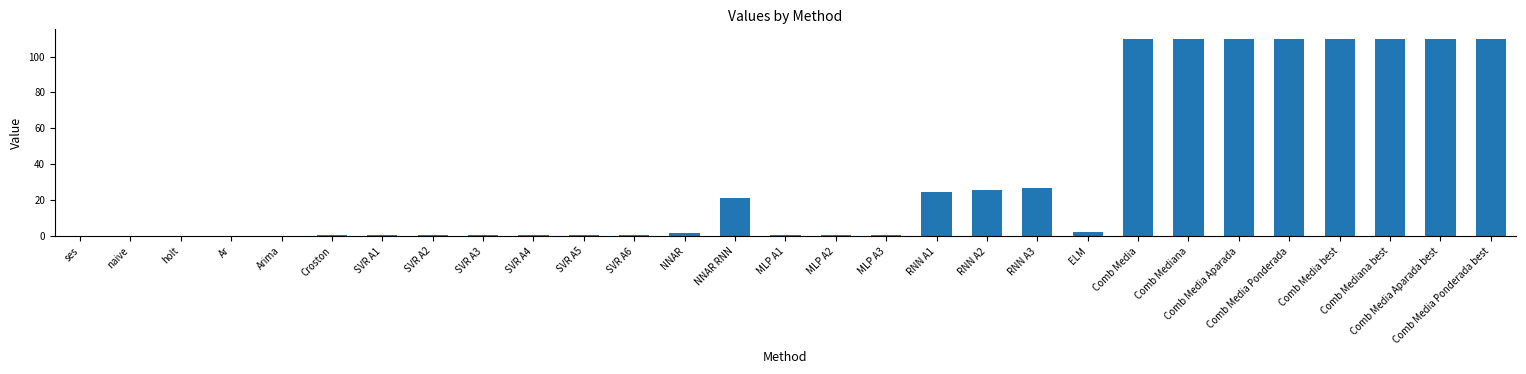

What is the approximate value at Comb Media Aparada best?

109.7